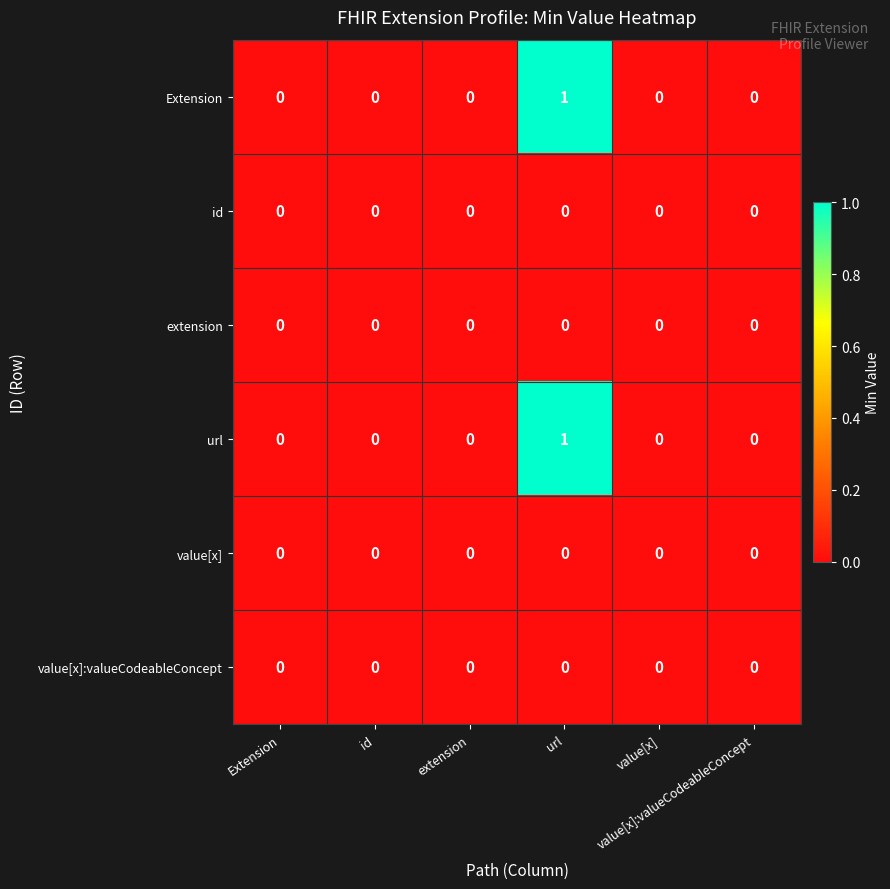

At how many categories does at least one series exceed 0?

1